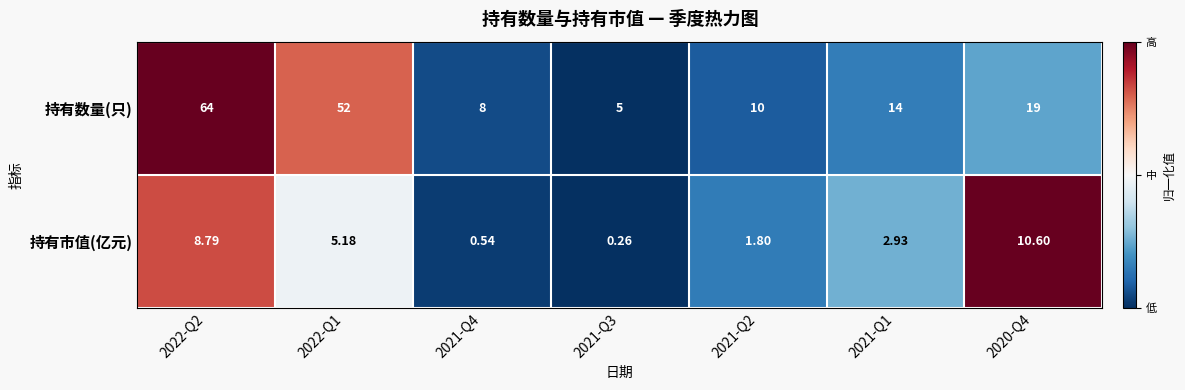

List the series in order of their peak value, lowest first.

持有市值(亿元), 持有数量(只)